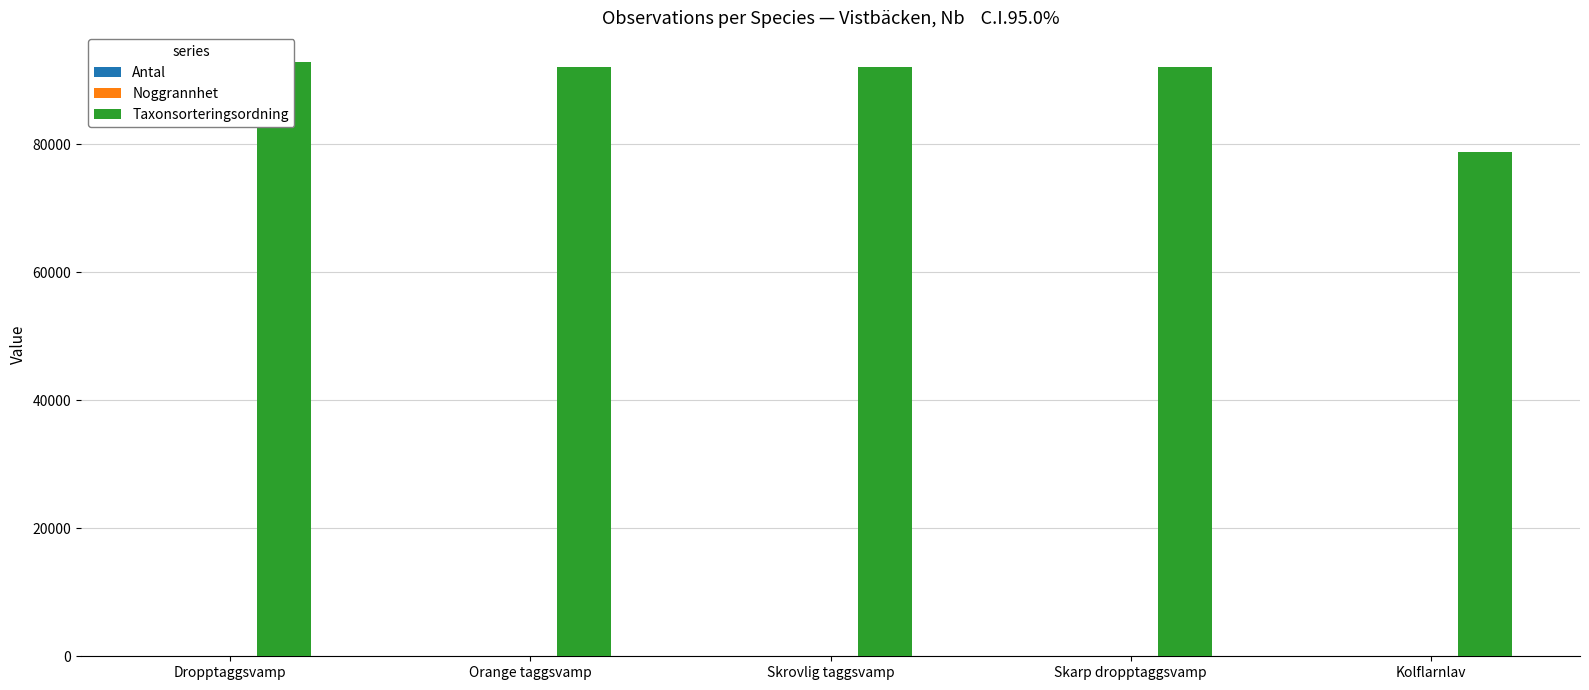

What is the maximum value shown in the chart?

92819